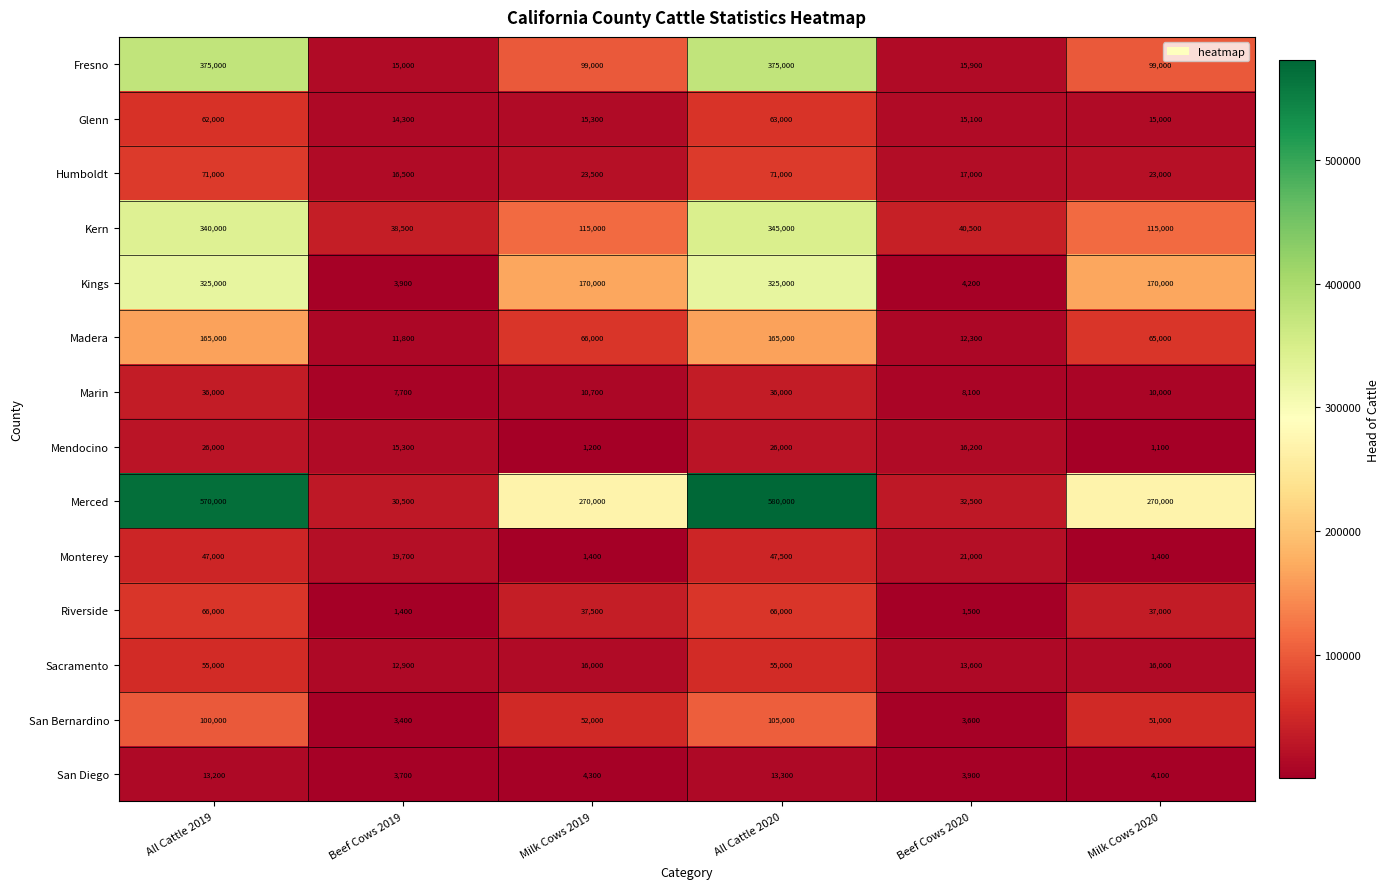

What value does the Merced series have at Milk Cows 2020, to the nearest 50?

270000